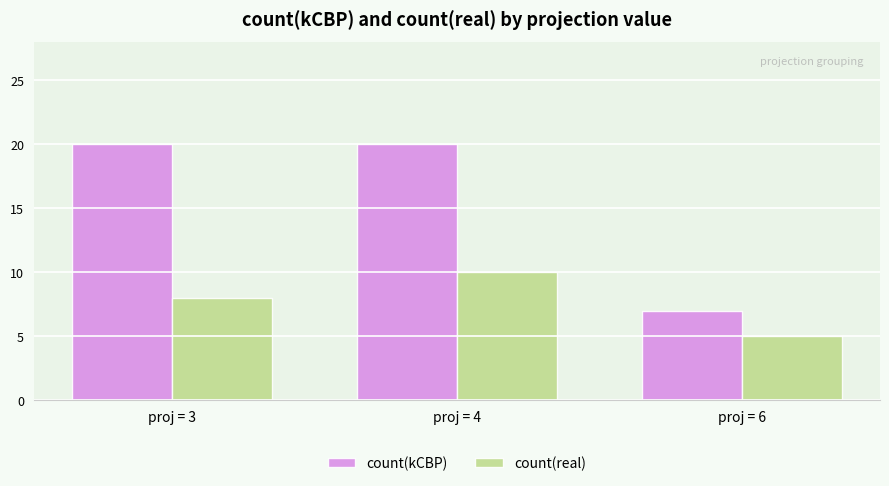

What is the difference between the maximum and minimum values in the count(real) series?

5